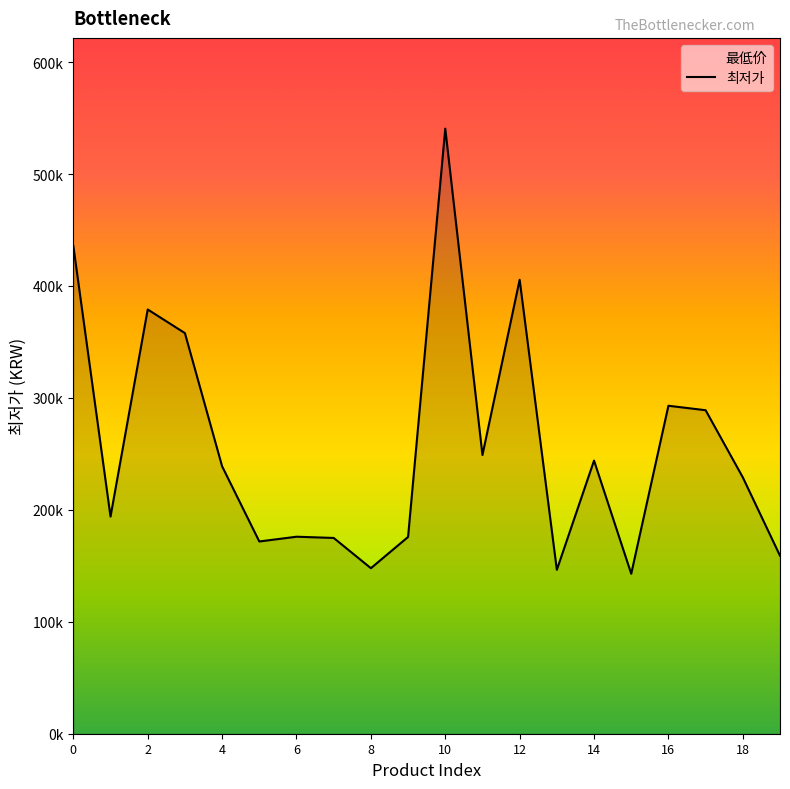

Between 18 and 2, which is larger?

2